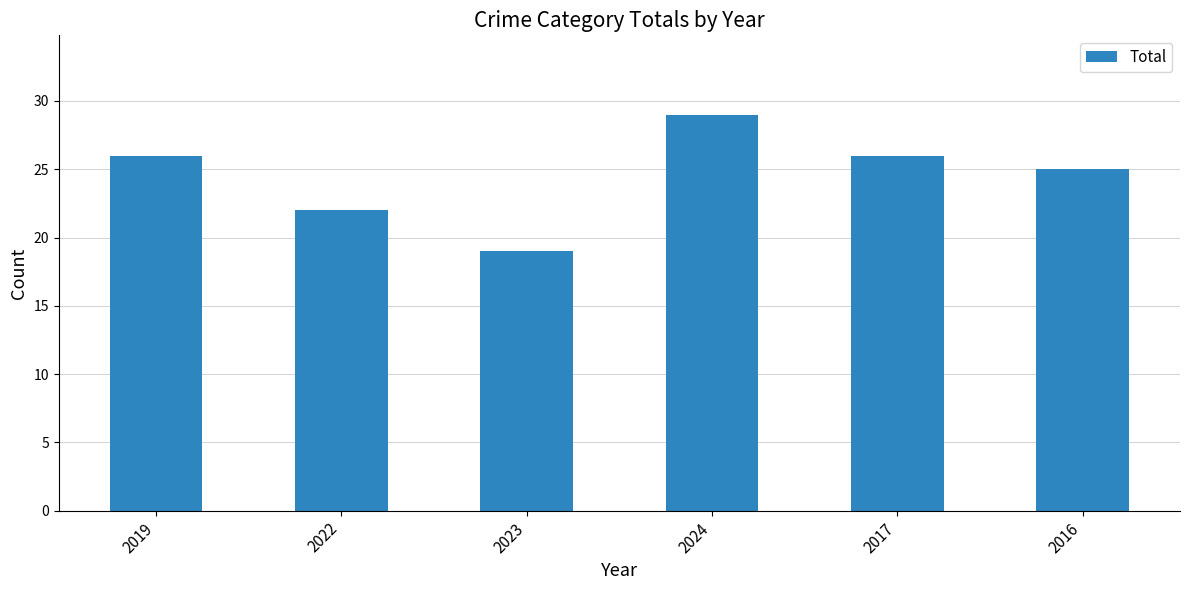

At which label is the value closest to 24?

2016